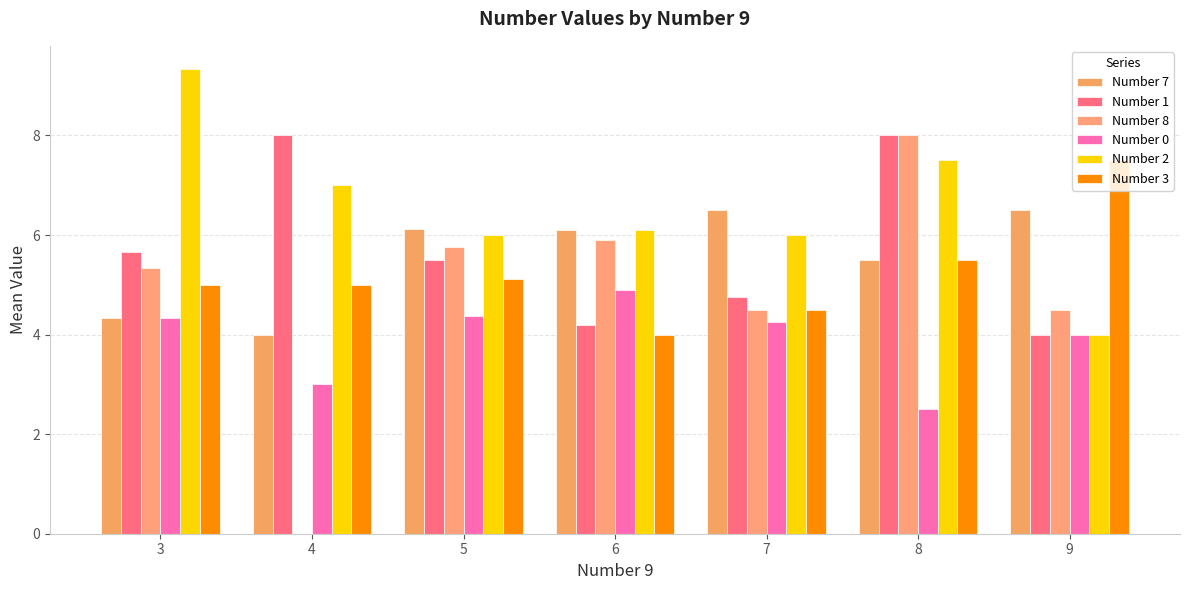

Reading left to right, what are all the values shown in this chart?

Number 7: 3=4.3	4=4.0	5=6.1	6=6.1	7=6.5	8=5.5	9=6.5
Number 1: 3=5.7	4=8.0	5=5.5	6=4.2	7=4.8	8=8.0	9=4.0
Number 8: 3=5.3	4=0.0	5=5.8	6=5.9	7=4.5	8=8.0	9=4.5
Number 0: 3=4.3	4=3.0	5=4.4	6=4.9	7=4.2	8=2.5	9=4.0
Number 2: 3=9.3	4=7.0	5=6.0	6=6.1	7=6.0	8=7.5	9=4.0
Number 3: 3=5.0	4=5.0	5=5.1	6=4.0	7=4.5	8=5.5	9=7.5